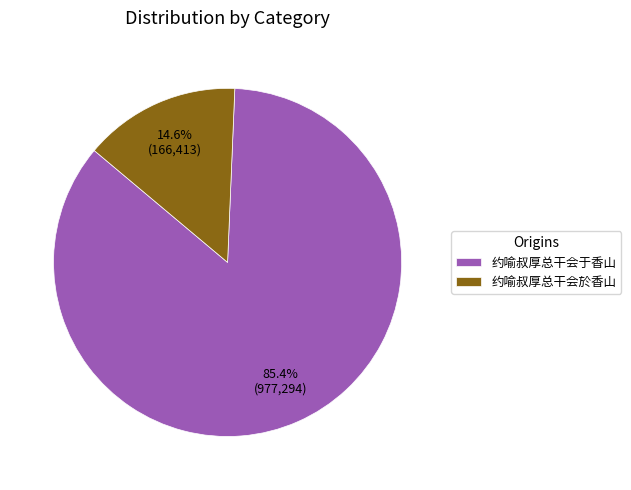

To the nearest percent, what percentage of the pie is 约喻叔厚总干会于香山?

85%